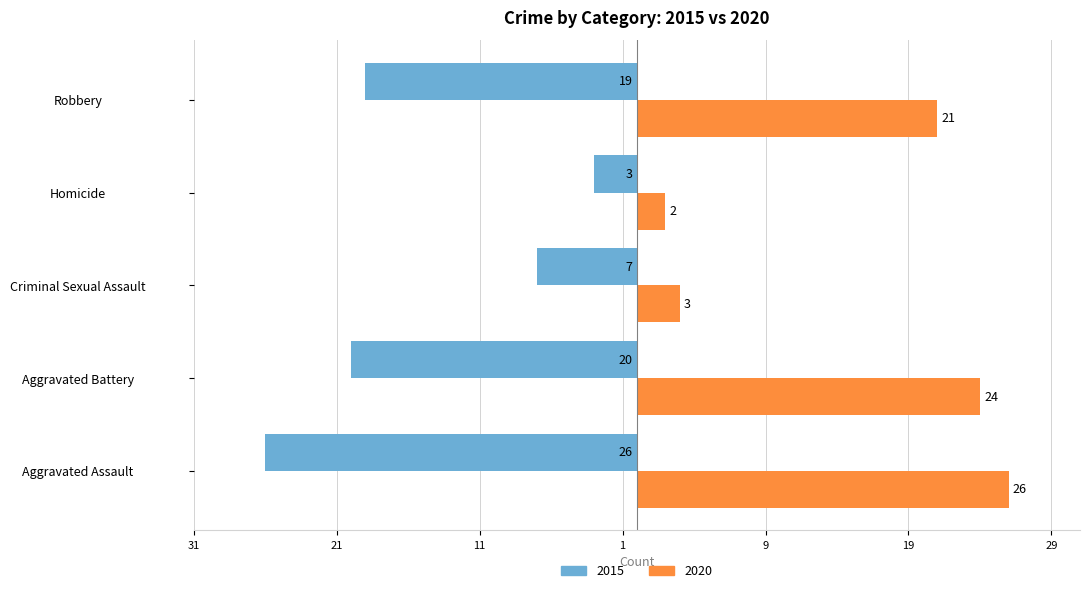

List the labels in order of 2020 value, largest first.

Aggravated Assault, Aggravated Battery, Robbery, Criminal Sexual Assault, Homicide